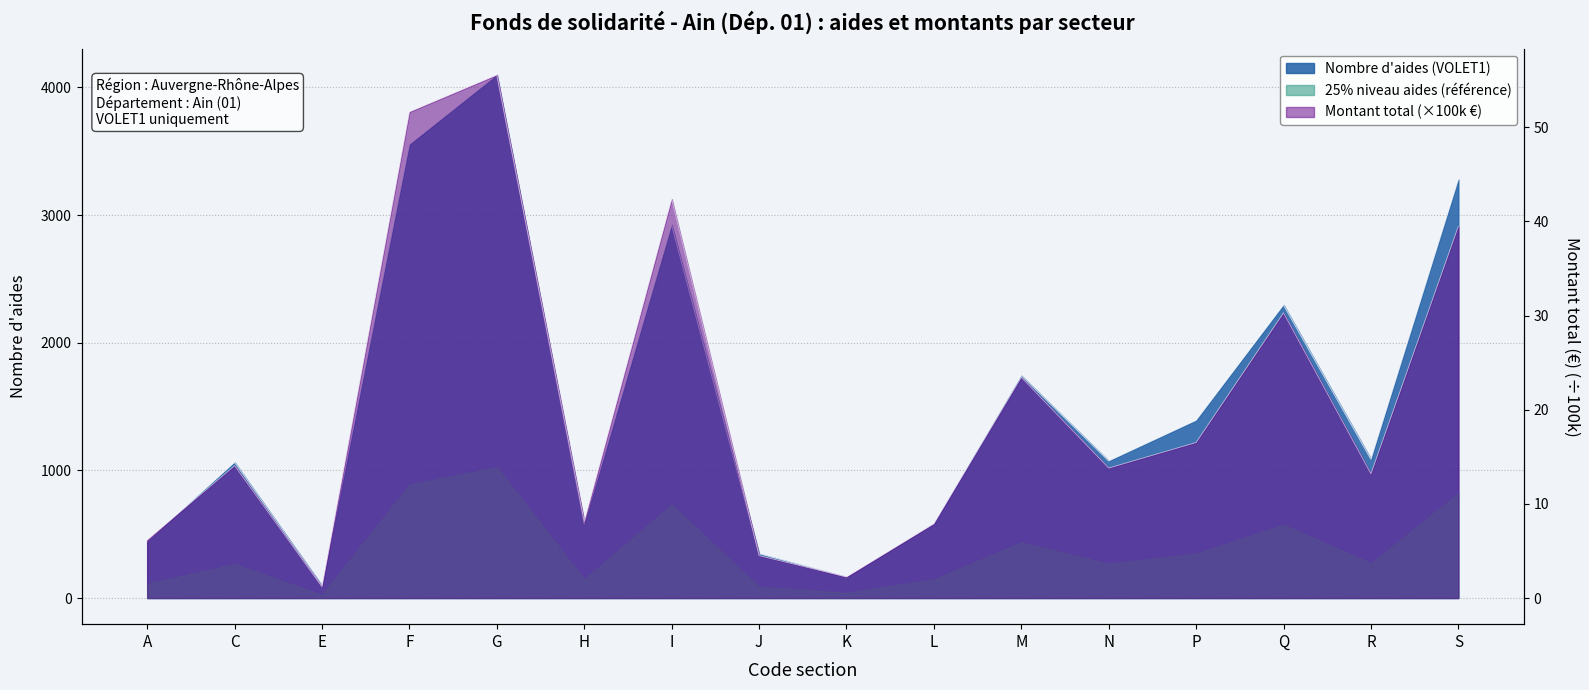

True or false: VOLET1 - montant_total (k€) has a value of 4.4 at N.

False